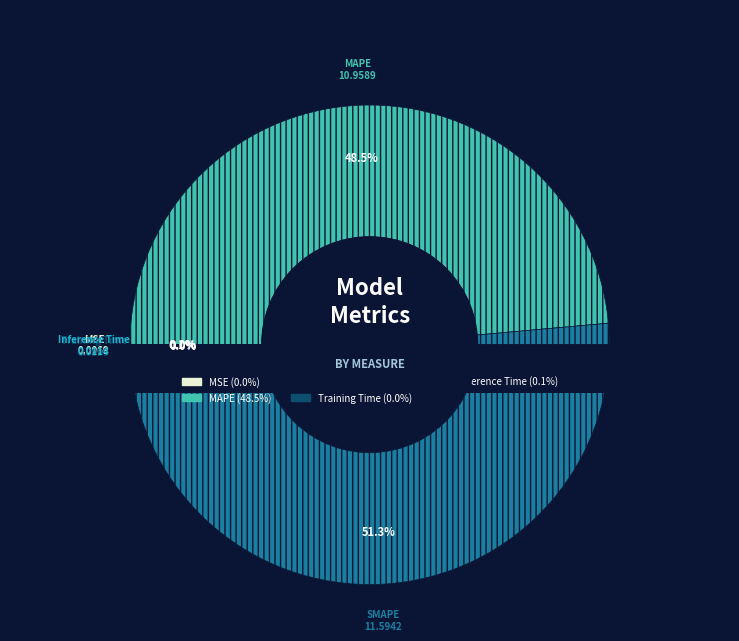

Do MSE and Training Time together represent more than half of the pie?

No